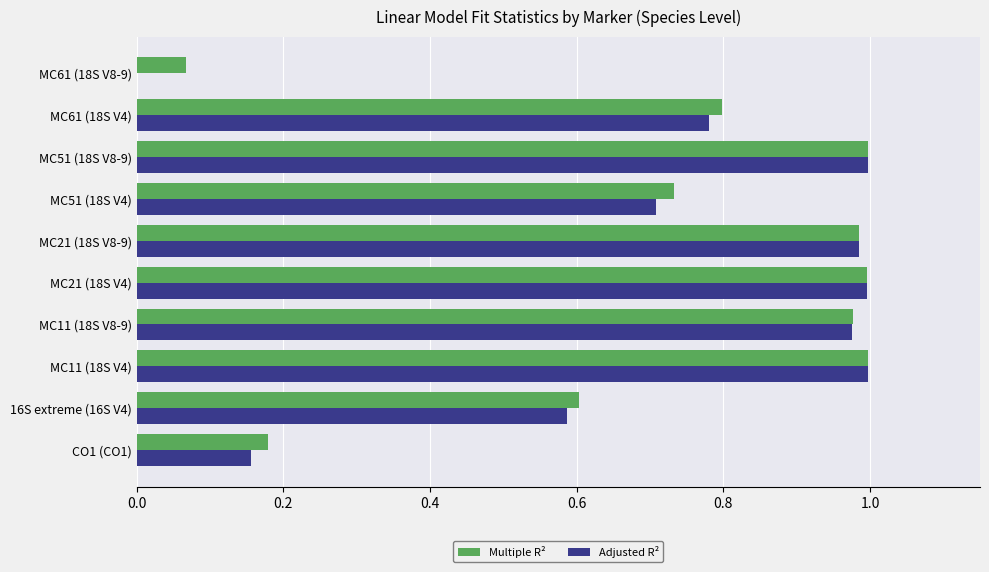

What is the sum of all Adjusted R² values?

7.2